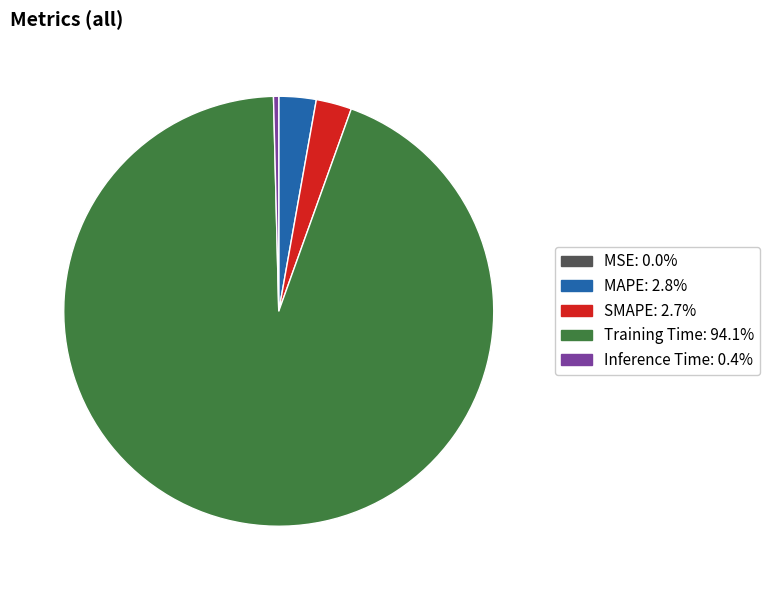

Which slice is the largest?

Training Time